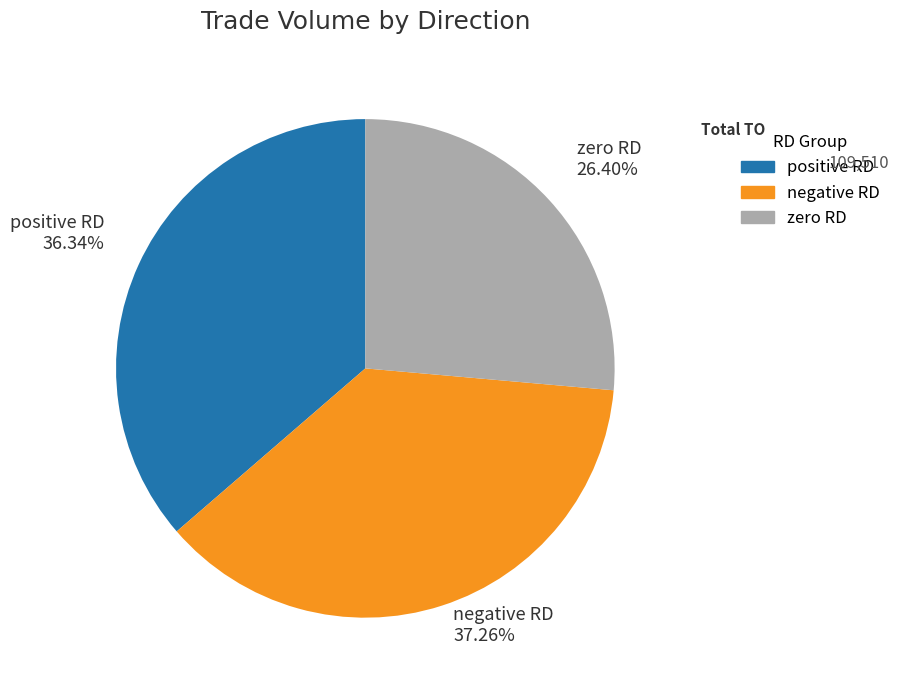

Does any single category account for the majority?

No